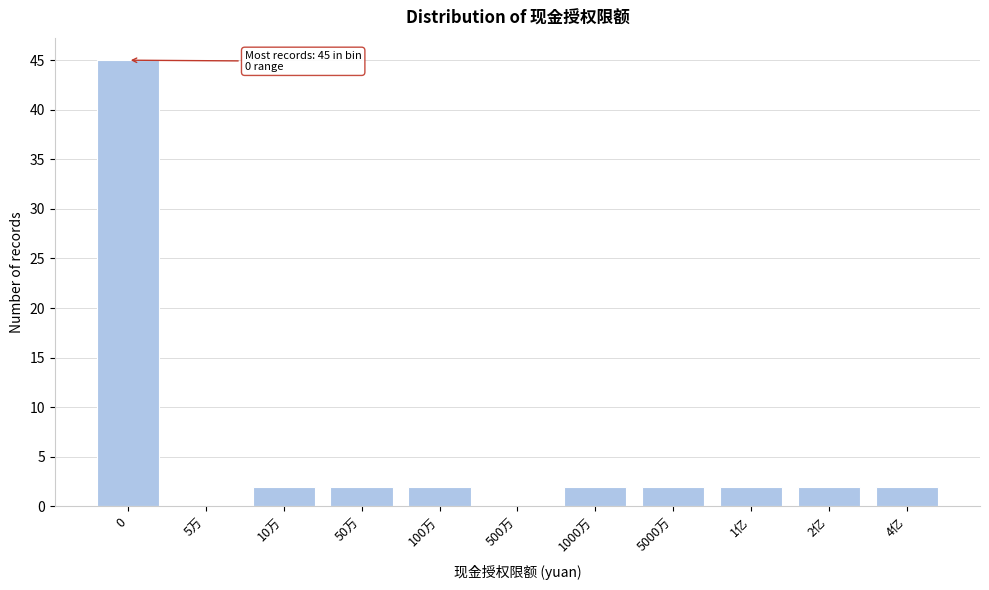

Reading left to right, transcribe all the data shown in this chart.

0=45	5万=0	10万=2	50万=2	100万=2	500万=0	1000万=2	5000万=2	1亿=2	2亿=2	4亿=2